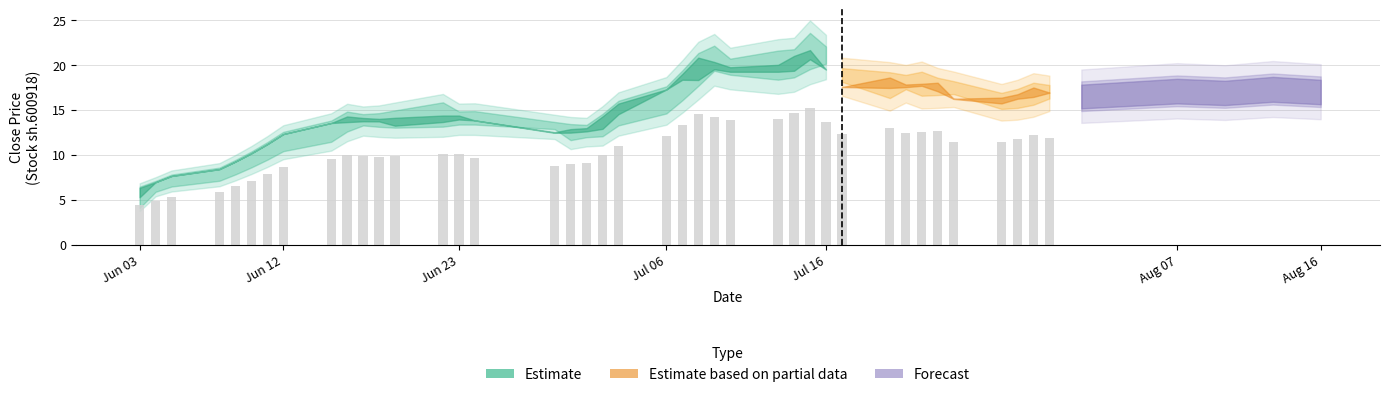

What is the sum of all preclose values?

592.8